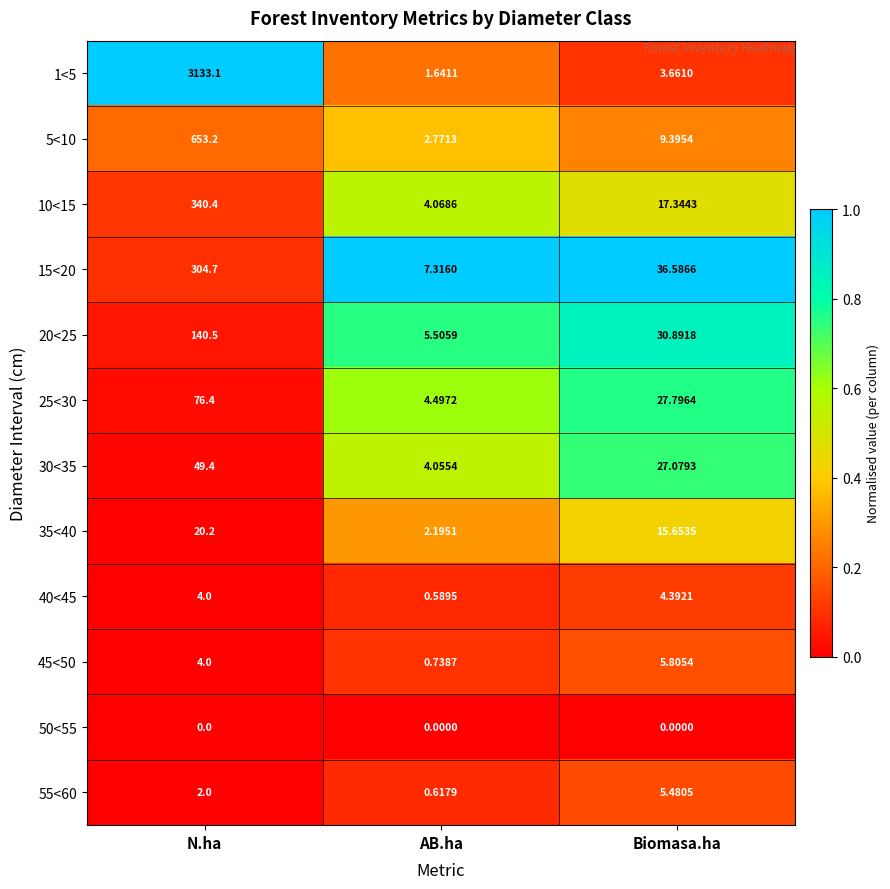

Which category has the highest value in the 1<5 series?

N.ha